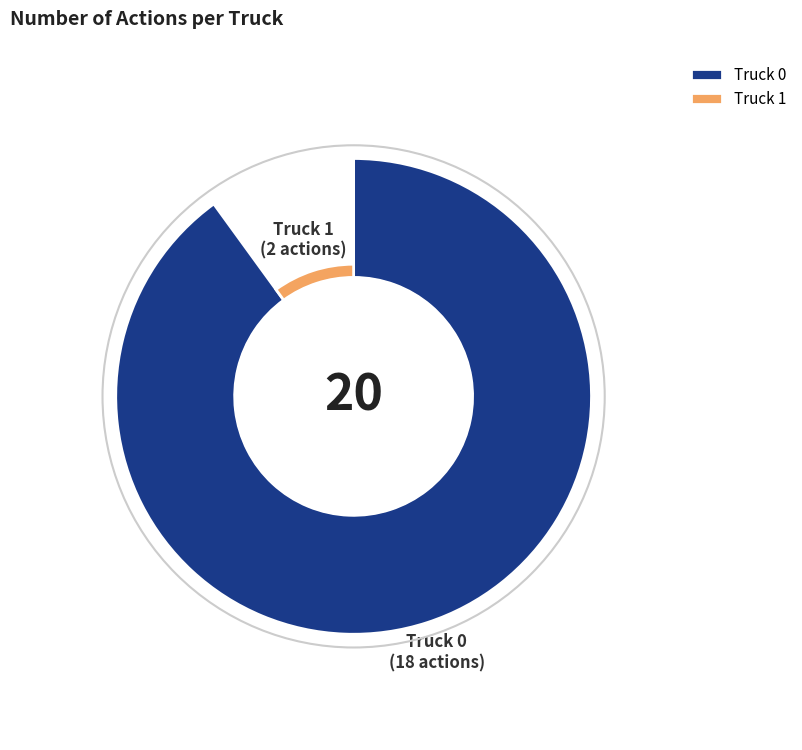

What portion of the pie excludes Truck 0?

10.0%